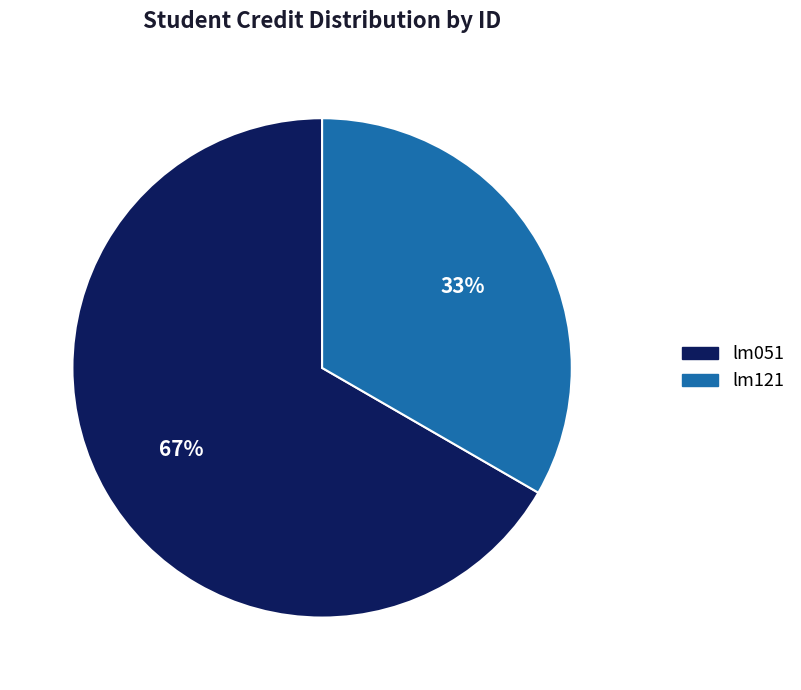

Is it true that lm051 is 54% of the pie?

False